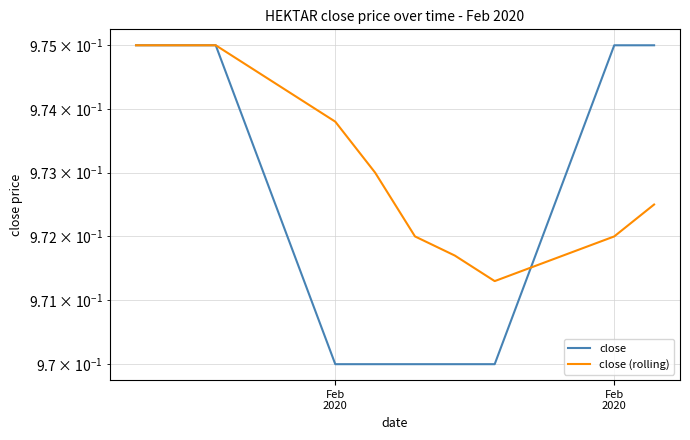

What is the maximum value for close?

1.0